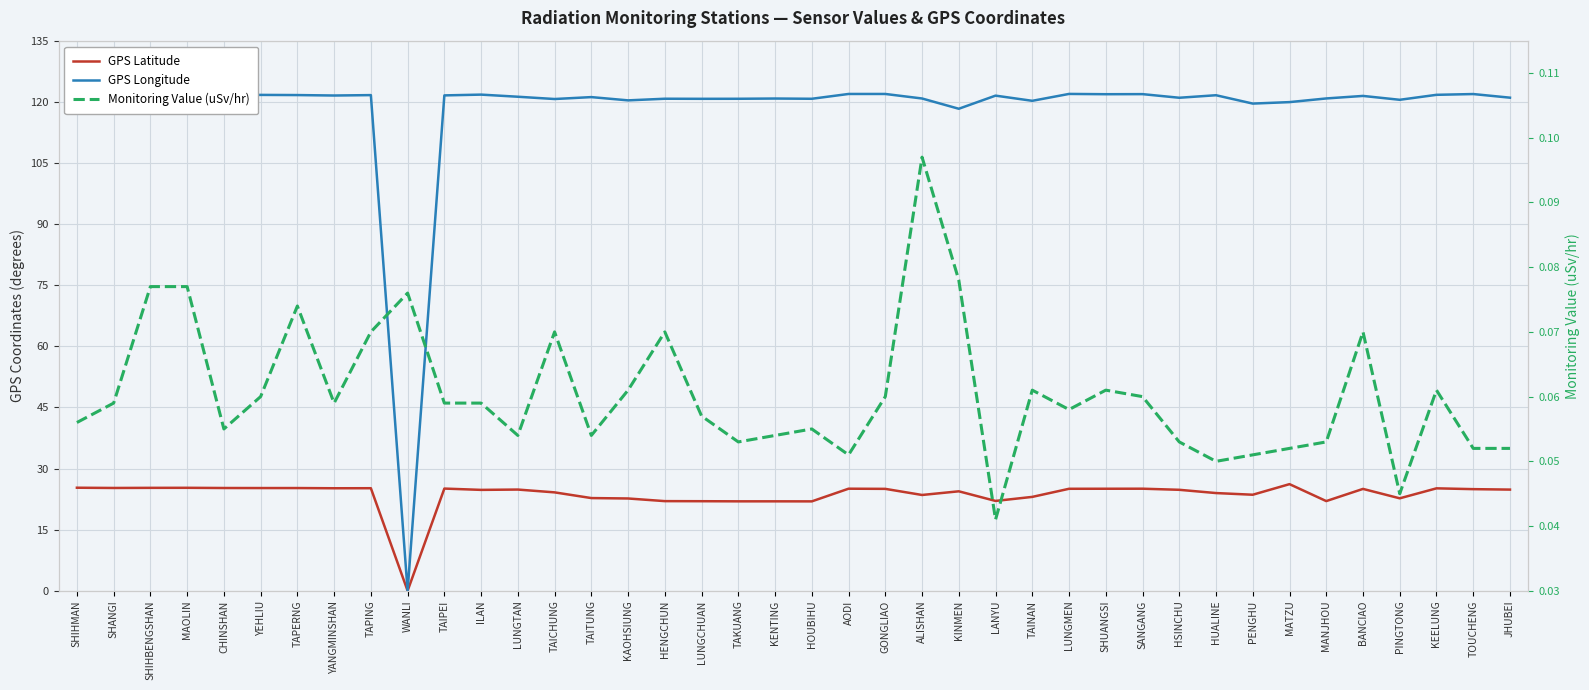

Is it true that GPS Longitude equals 28.5 at SHIHMAN?

False